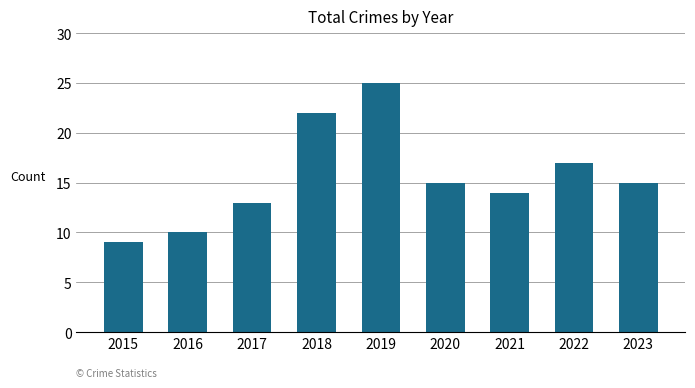

What is the minimum value shown in the chart?

9